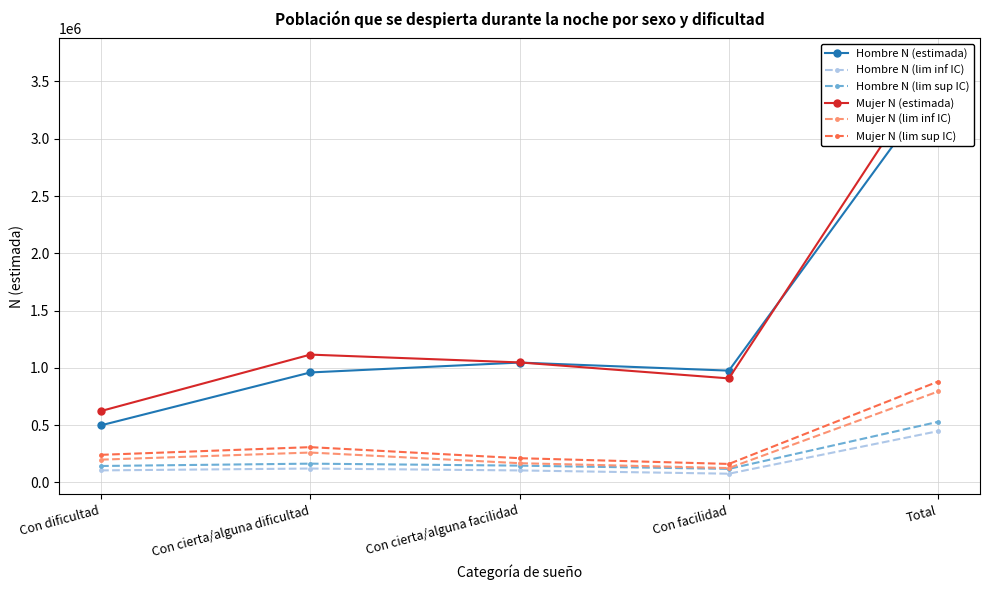

True or false: Mujer N (estimada) has a value of 5882217 at Total.

False